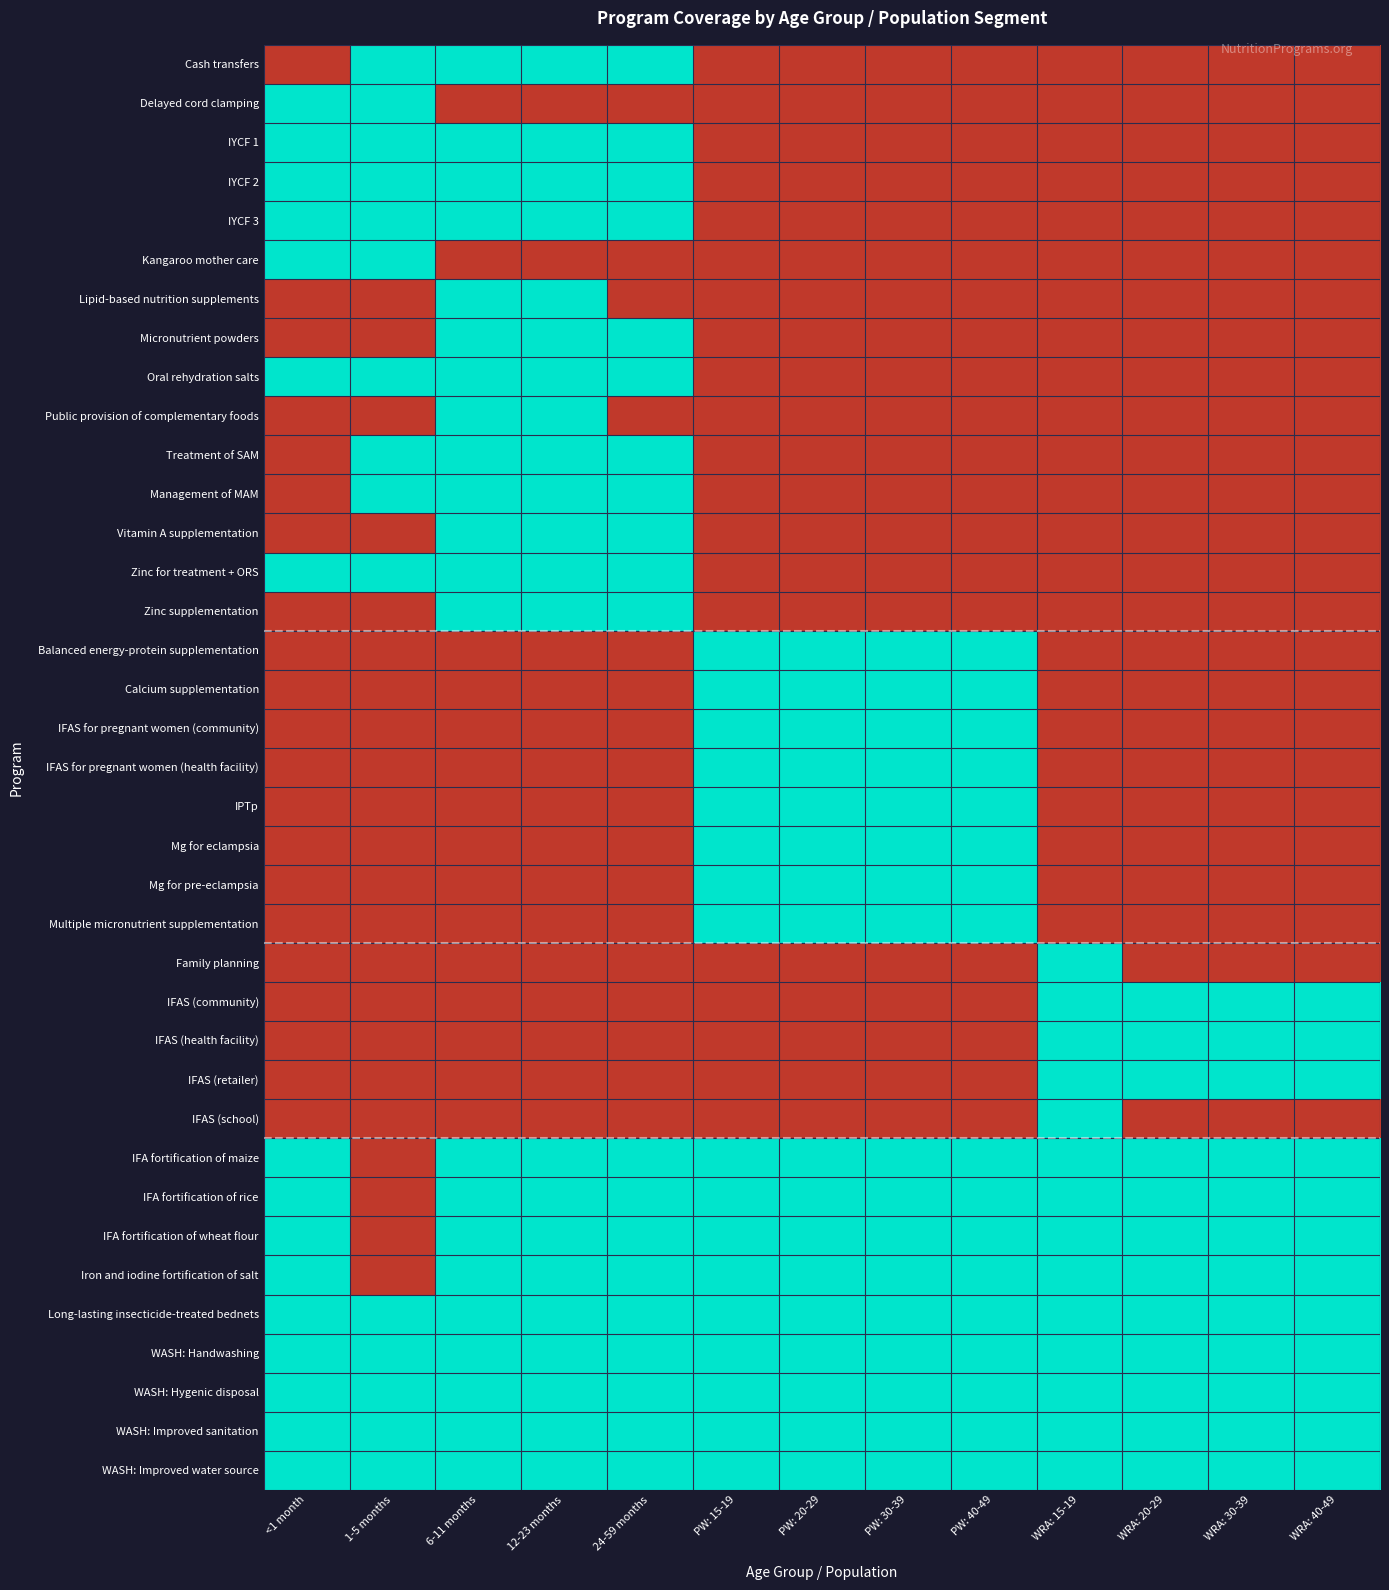

Reading left to right, transcribe all the data shown in this chart.

Cash transfers: <1 month=0	1-5 months=1	6-11 months=1	12-23 months=1	24-59 months=1	PW: 15-19=0	PW: 20-29=0	PW: 30-39=0	PW: 40-49=0	WRA: 15-19=0	WRA: 20-29=0	WRA: 30-39=0	WRA: 40-49=0
Delayed cord clamping: <1 month=1	1-5 months=1	6-11 months=0	12-23 months=0	24-59 months=0	PW: 15-19=0	PW: 20-29=0	PW: 30-39=0	PW: 40-49=0	WRA: 15-19=0	WRA: 20-29=0	WRA: 30-39=0	WRA: 40-49=0
IYCF 1: <1 month=1	1-5 months=1	6-11 months=1	12-23 months=1	24-59 months=1	PW: 15-19=0	PW: 20-29=0	PW: 30-39=0	PW: 40-49=0	WRA: 15-19=0	WRA: 20-29=0	WRA: 30-39=0	WRA: 40-49=0
IYCF 2: <1 month=1	1-5 months=1	6-11 months=1	12-23 months=1	24-59 months=1	PW: 15-19=0	PW: 20-29=0	PW: 30-39=0	PW: 40-49=0	WRA: 15-19=0	WRA: 20-29=0	WRA: 30-39=0	WRA: 40-49=0
IYCF 3: <1 month=1	1-5 months=1	6-11 months=1	12-23 months=1	24-59 months=1	PW: 15-19=0	PW: 20-29=0	PW: 30-39=0	PW: 40-49=0	WRA: 15-19=0	WRA: 20-29=0	WRA: 30-39=0	WRA: 40-49=0
Kangaroo mother care: <1 month=1	1-5 months=1	6-11 months=0	12-23 months=0	24-59 months=0	PW: 15-19=0	PW: 20-29=0	PW: 30-39=0	PW: 40-49=0	WRA: 15-19=0	WRA: 20-29=0	WRA: 30-39=0	WRA: 40-49=0
Lipid-based nutrition supplements: <1 month=0	1-5 months=0	6-11 months=1	12-23 months=1	24-59 months=0	PW: 15-19=0	PW: 20-29=0	PW: 30-39=0	PW: 40-49=0	WRA: 15-19=0	WRA: 20-29=0	WRA: 30-39=0	WRA: 40-49=0
Micronutrient powders: <1 month=0	1-5 months=0	6-11 months=1	12-23 months=1	24-59 months=1	PW: 15-19=0	PW: 20-29=0	PW: 30-39=0	PW: 40-49=0	WRA: 15-19=0	WRA: 20-29=0	WRA: 30-39=0	WRA: 40-49=0
Oral rehydration salts: <1 month=1	1-5 months=1	6-11 months=1	12-23 months=1	24-59 months=1	PW: 15-19=0	PW: 20-29=0	PW: 30-39=0	PW: 40-49=0	WRA: 15-19=0	WRA: 20-29=0	WRA: 30-39=0	WRA: 40-49=0
Public provision of complementary foods: <1 month=0	1-5 months=0	6-11 months=1	12-23 months=1	24-59 months=0	PW: 15-19=0	PW: 20-29=0	PW: 30-39=0	PW: 40-49=0	WRA: 15-19=0	WRA: 20-29=0	WRA: 30-39=0	WRA: 40-49=0
Treatment of SAM: <1 month=0	1-5 months=1	6-11 months=1	12-23 months=1	24-59 months=1	PW: 15-19=0	PW: 20-29=0	PW: 30-39=0	PW: 40-49=0	WRA: 15-19=0	WRA: 20-29=0	WRA: 30-39=0	WRA: 40-49=0
Management of MAM: <1 month=0	1-5 months=1	6-11 months=1	12-23 months=1	24-59 months=1	PW: 15-19=0	PW: 20-29=0	PW: 30-39=0	PW: 40-49=0	WRA: 15-19=0	WRA: 20-29=0	WRA: 30-39=0	WRA: 40-49=0
Vitamin A supplementation: <1 month=0	1-5 months=0	6-11 months=1	12-23 months=1	24-59 months=1	PW: 15-19=0	PW: 20-29=0	PW: 30-39=0	PW: 40-49=0	WRA: 15-19=0	WRA: 20-29=0	WRA: 30-39=0	WRA: 40-49=0
Zinc for treatment + ORS: <1 month=1	1-5 months=1	6-11 months=1	12-23 months=1	24-59 months=1	PW: 15-19=0	PW: 20-29=0	PW: 30-39=0	PW: 40-49=0	WRA: 15-19=0	WRA: 20-29=0	WRA: 30-39=0	WRA: 40-49=0
Zinc supplementation: <1 month=0	1-5 months=0	6-11 months=1	12-23 months=1	24-59 months=1	PW: 15-19=0	PW: 20-29=0	PW: 30-39=0	PW: 40-49=0	WRA: 15-19=0	WRA: 20-29=0	WRA: 30-39=0	WRA: 40-49=0
Balanced energy-protein supplementation: <1 month=0	1-5 months=0	6-11 months=0	12-23 months=0	24-59 months=0	PW: 15-19=1	PW: 20-29=1	PW: 30-39=1	PW: 40-49=1	WRA: 15-19=0	WRA: 20-29=0	WRA: 30-39=0	WRA: 40-49=0
Calcium supplementation: <1 month=0	1-5 months=0	6-11 months=0	12-23 months=0	24-59 months=0	PW: 15-19=1	PW: 20-29=1	PW: 30-39=1	PW: 40-49=1	WRA: 15-19=0	WRA: 20-29=0	WRA: 30-39=0	WRA: 40-49=0
IFAS for pregnant women (community): <1 month=0	1-5 months=0	6-11 months=0	12-23 months=0	24-59 months=0	PW: 15-19=1	PW: 20-29=1	PW: 30-39=1	PW: 40-49=1	WRA: 15-19=0	WRA: 20-29=0	WRA: 30-39=0	WRA: 40-49=0
IFAS for pregnant women (health facility): <1 month=0	1-5 months=0	6-11 months=0	12-23 months=0	24-59 months=0	PW: 15-19=1	PW: 20-29=1	PW: 30-39=1	PW: 40-49=1	WRA: 15-19=0	WRA: 20-29=0	WRA: 30-39=0	WRA: 40-49=0
IPTp: <1 month=0	1-5 months=0	6-11 months=0	12-23 months=0	24-59 months=0	PW: 15-19=1	PW: 20-29=1	PW: 30-39=1	PW: 40-49=1	WRA: 15-19=0	WRA: 20-29=0	WRA: 30-39=0	WRA: 40-49=0
Mg for eclampsia: <1 month=0	1-5 months=0	6-11 months=0	12-23 months=0	24-59 months=0	PW: 15-19=1	PW: 20-29=1	PW: 30-39=1	PW: 40-49=1	WRA: 15-19=0	WRA: 20-29=0	WRA: 30-39=0	WRA: 40-49=0
Mg for pre-eclampsia: <1 month=0	1-5 months=0	6-11 months=0	12-23 months=0	24-59 months=0	PW: 15-19=1	PW: 20-29=1	PW: 30-39=1	PW: 40-49=1	WRA: 15-19=0	WRA: 20-29=0	WRA: 30-39=0	WRA: 40-49=0
Multiple micronutrient supplementation: <1 month=0	1-5 months=0	6-11 months=0	12-23 months=0	24-59 months=0	PW: 15-19=1	PW: 20-29=1	PW: 30-39=1	PW: 40-49=1	WRA: 15-19=0	WRA: 20-29=0	WRA: 30-39=0	WRA: 40-49=0
Family planning: <1 month=0	1-5 months=0	6-11 months=0	12-23 months=0	24-59 months=0	PW: 15-19=0	PW: 20-29=0	PW: 30-39=0	PW: 40-49=0	WRA: 15-19=1	WRA: 20-29=0	WRA: 30-39=0	WRA: 40-49=0
IFAS (community): <1 month=0	1-5 months=0	6-11 months=0	12-23 months=0	24-59 months=0	PW: 15-19=0	PW: 20-29=0	PW: 30-39=0	PW: 40-49=0	WRA: 15-19=1	WRA: 20-29=1	WRA: 30-39=1	WRA: 40-49=1
IFAS (health facility): <1 month=0	1-5 months=0	6-11 months=0	12-23 months=0	24-59 months=0	PW: 15-19=0	PW: 20-29=0	PW: 30-39=0	PW: 40-49=0	WRA: 15-19=1	WRA: 20-29=1	WRA: 30-39=1	WRA: 40-49=1
IFAS (retailer): <1 month=0	1-5 months=0	6-11 months=0	12-23 months=0	24-59 months=0	PW: 15-19=0	PW: 20-29=0	PW: 30-39=0	PW: 40-49=0	WRA: 15-19=1	WRA: 20-29=1	WRA: 30-39=1	WRA: 40-49=1
IFAS (school): <1 month=0	1-5 months=0	6-11 months=0	12-23 months=0	24-59 months=0	PW: 15-19=0	PW: 20-29=0	PW: 30-39=0	PW: 40-49=0	WRA: 15-19=1	WRA: 20-29=0	WRA: 30-39=0	WRA: 40-49=0
IFA fortification of maize: <1 month=1	1-5 months=0	6-11 months=1	12-23 months=1	24-59 months=1	PW: 15-19=1	PW: 20-29=1	PW: 30-39=1	PW: 40-49=1	WRA: 15-19=1	WRA: 20-29=1	WRA: 30-39=1	WRA: 40-49=1
IFA fortification of rice: <1 month=1	1-5 months=0	6-11 months=1	12-23 months=1	24-59 months=1	PW: 15-19=1	PW: 20-29=1	PW: 30-39=1	PW: 40-49=1	WRA: 15-19=1	WRA: 20-29=1	WRA: 30-39=1	WRA: 40-49=1
IFA fortification of wheat flour: <1 month=1	1-5 months=0	6-11 months=1	12-23 months=1	24-59 months=1	PW: 15-19=1	PW: 20-29=1	PW: 30-39=1	PW: 40-49=1	WRA: 15-19=1	WRA: 20-29=1	WRA: 30-39=1	WRA: 40-49=1
Iron and iodine fortification of salt: <1 month=1	1-5 months=0	6-11 months=1	12-23 months=1	24-59 months=1	PW: 15-19=1	PW: 20-29=1	PW: 30-39=1	PW: 40-49=1	WRA: 15-19=1	WRA: 20-29=1	WRA: 30-39=1	WRA: 40-49=1
Long-lasting insecticide-treated bednets: <1 month=1	1-5 months=1	6-11 months=1	12-23 months=1	24-59 months=1	PW: 15-19=1	PW: 20-29=1	PW: 30-39=1	PW: 40-49=1	WRA: 15-19=1	WRA: 20-29=1	WRA: 30-39=1	WRA: 40-49=1
WASH: Handwashing: <1 month=1	1-5 months=1	6-11 months=1	12-23 months=1	24-59 months=1	PW: 15-19=1	PW: 20-29=1	PW: 30-39=1	PW: 40-49=1	WRA: 15-19=1	WRA: 20-29=1	WRA: 30-39=1	WRA: 40-49=1
WASH: Hygenic disposal: <1 month=1	1-5 months=1	6-11 months=1	12-23 months=1	24-59 months=1	PW: 15-19=1	PW: 20-29=1	PW: 30-39=1	PW: 40-49=1	WRA: 15-19=1	WRA: 20-29=1	WRA: 30-39=1	WRA: 40-49=1
WASH: Improved sanitation: <1 month=1	1-5 months=1	6-11 months=1	12-23 months=1	24-59 months=1	PW: 15-19=1	PW: 20-29=1	PW: 30-39=1	PW: 40-49=1	WRA: 15-19=1	WRA: 20-29=1	WRA: 30-39=1	WRA: 40-49=1
WASH: Improved water source: <1 month=1	1-5 months=1	6-11 months=1	12-23 months=1	24-59 months=1	PW: 15-19=1	PW: 20-29=1	PW: 30-39=1	PW: 40-49=1	WRA: 15-19=1	WRA: 20-29=1	WRA: 30-39=1	WRA: 40-49=1